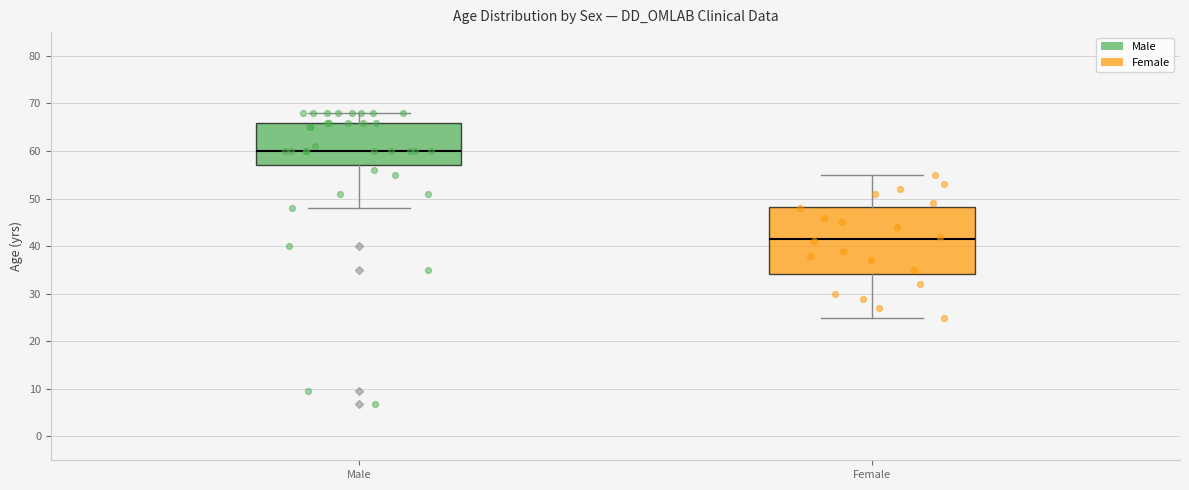

Where does the median line of the box for Female sit on the y-axis? The values are not printed on the chart, so give them approximately, as read against the axis.

42